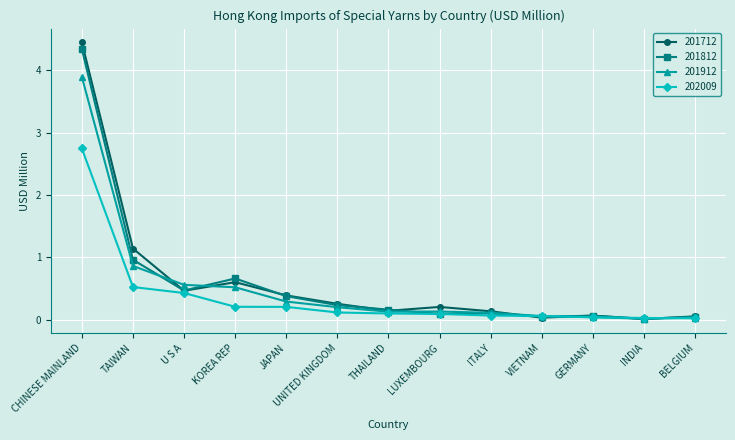

What position from the left is UNITED KINGDOM?

6